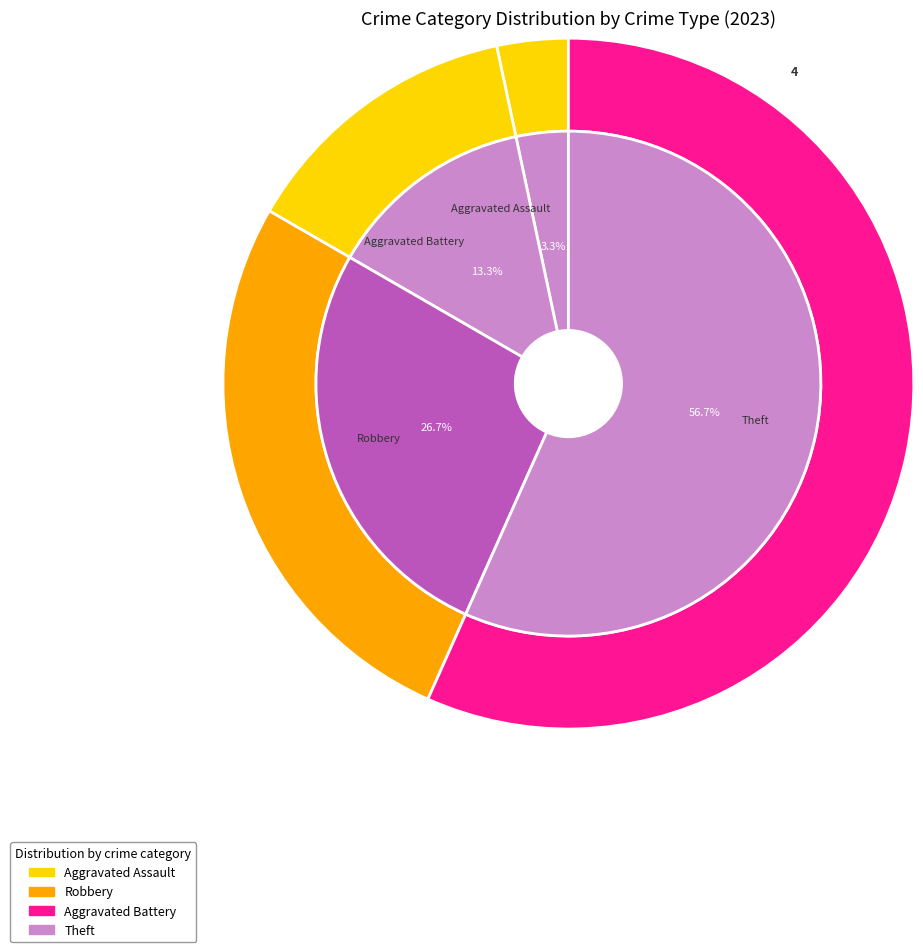

How many segments does this pie chart have?

4